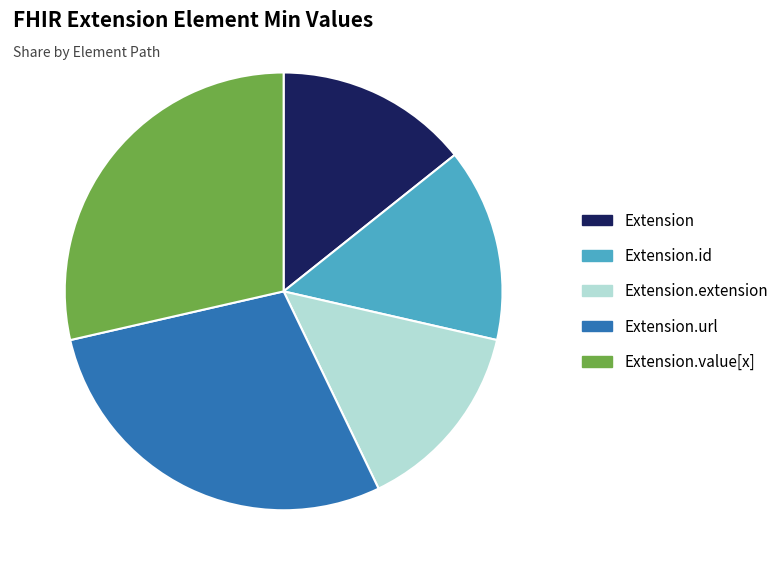

Does any single category account for the majority?

No